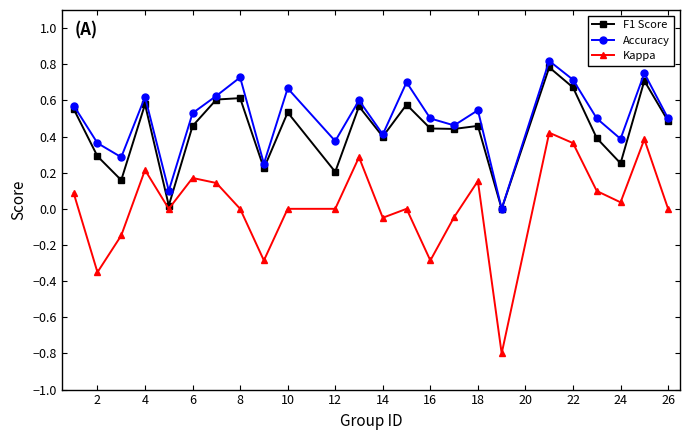

True or false: Kappa and Accuracy intersect in this chart.

False